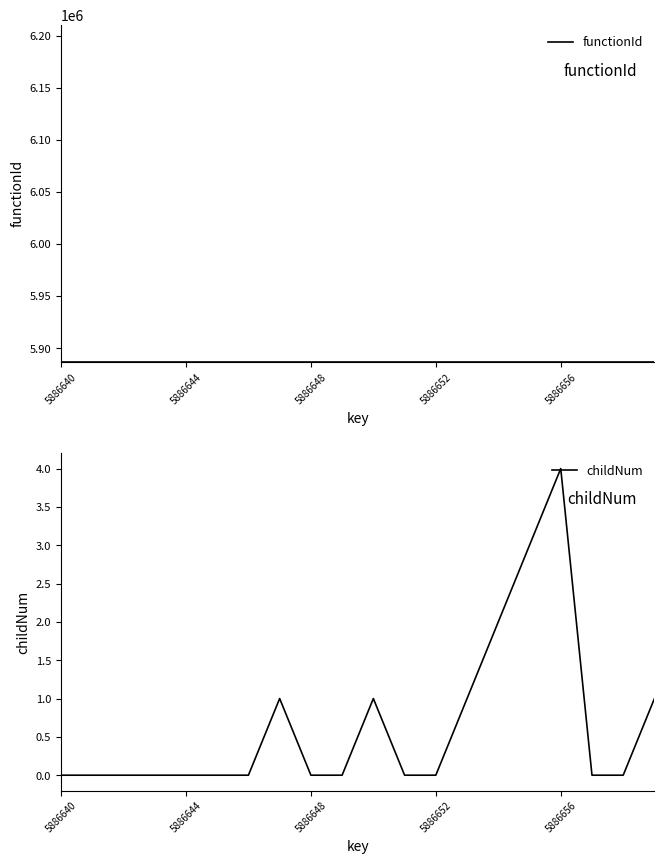

What are all the series names shown in the legend?

functionId, childNum